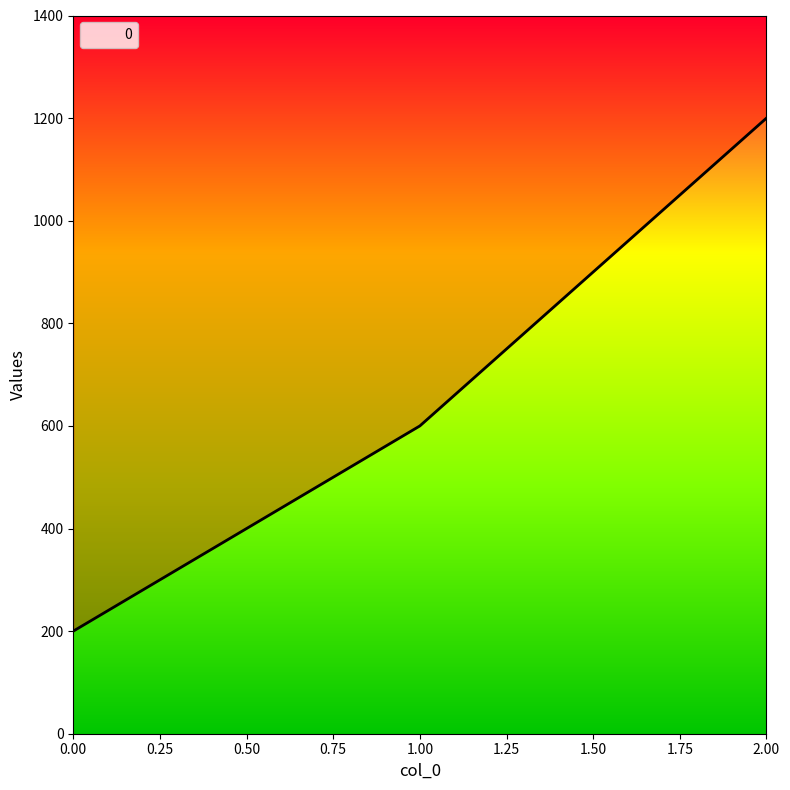

Is it true that the value at 1 is 600?

True